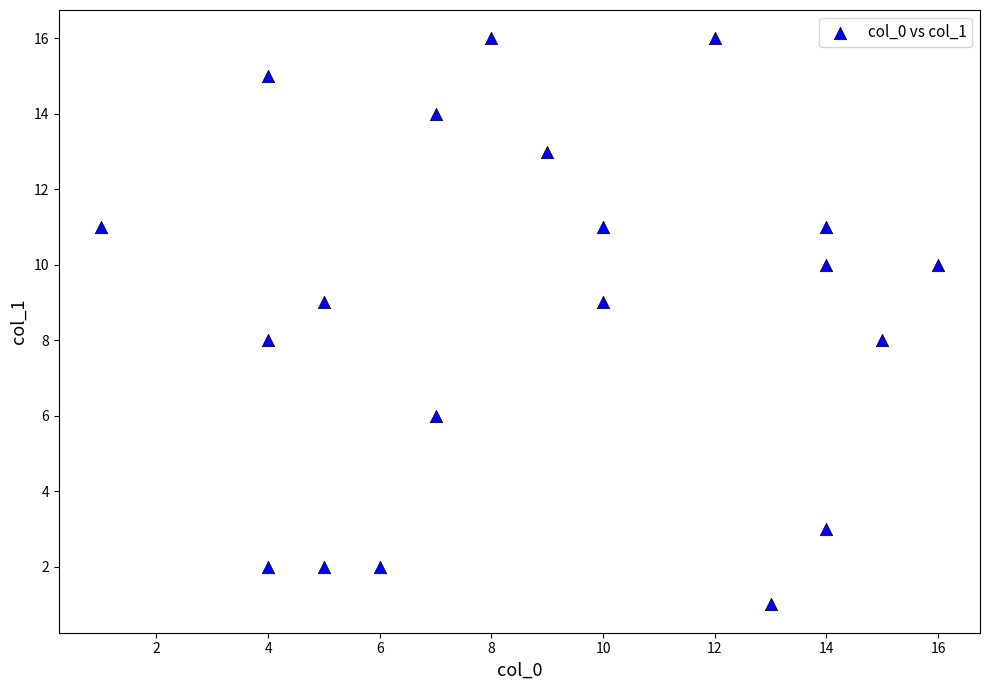

What is the range of X values (max minus min)?

15